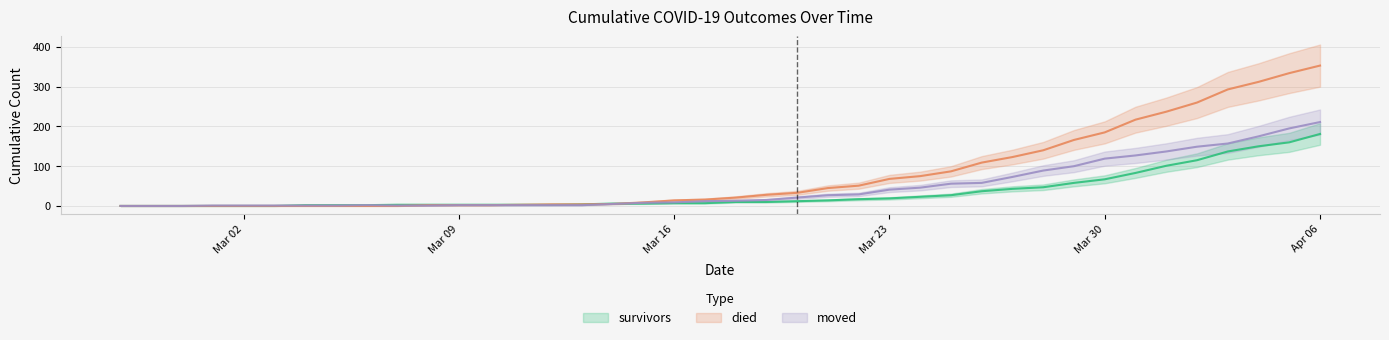

What position from the right is 2020-03-31?

7